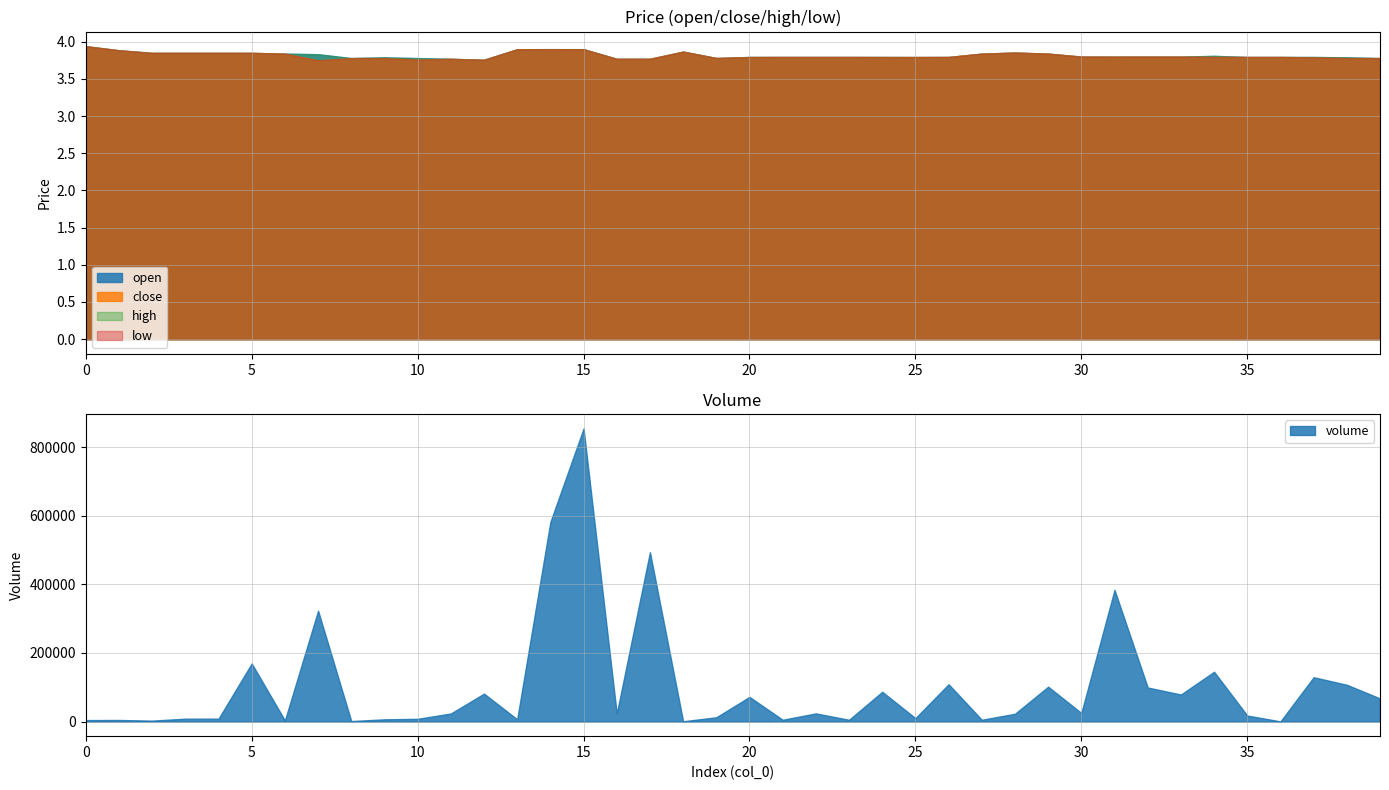

Where is the first local minimum for close?

7